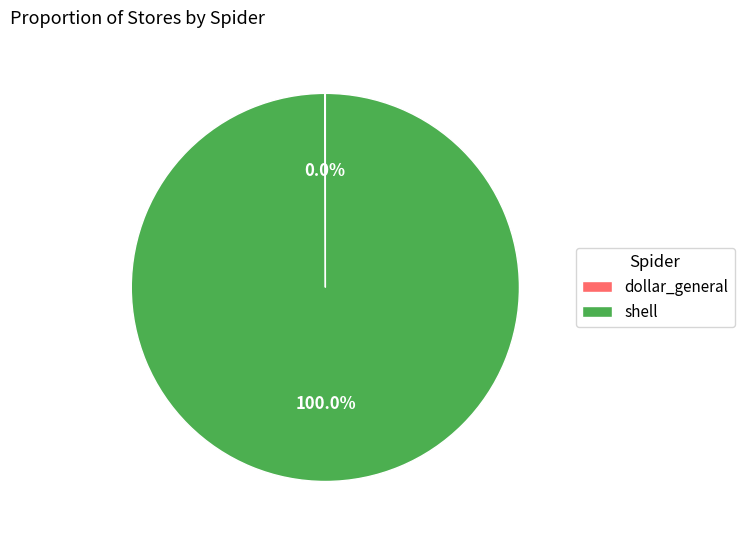

True or false: shell accounts for 100% of the total.

True